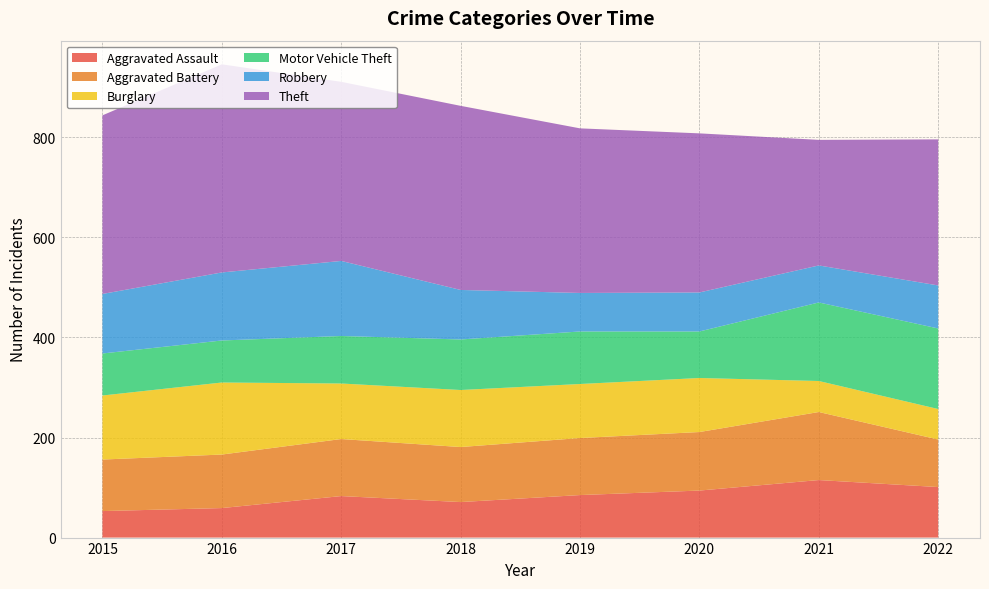

Reading left to right, transcribe all the data shown in this chart.

Aggravated Assault: 2015=53	2016=59	2017=83	2018=71	2019=85	2020=94	2021=115	2022=101
Aggravated Battery: 2015=103	2016=107	2017=114	2018=110	2019=114	2020=117	2021=136	2022=95
Burglary: 2015=128	2016=144	2017=111	2018=114	2019=108	2020=108	2021=62	2022=61
Motor Vehicle Theft: 2015=84	2016=84	2017=95	2018=101	2019=105	2020=93	2021=157	2022=161
Robbery: 2015=119	2016=136	2017=150	2018=99	2019=77	2020=78	2021=74	2022=86
Theft: 2015=357	2016=416	2017=358	2018=368	2019=329	2020=318	2021=251	2022=292